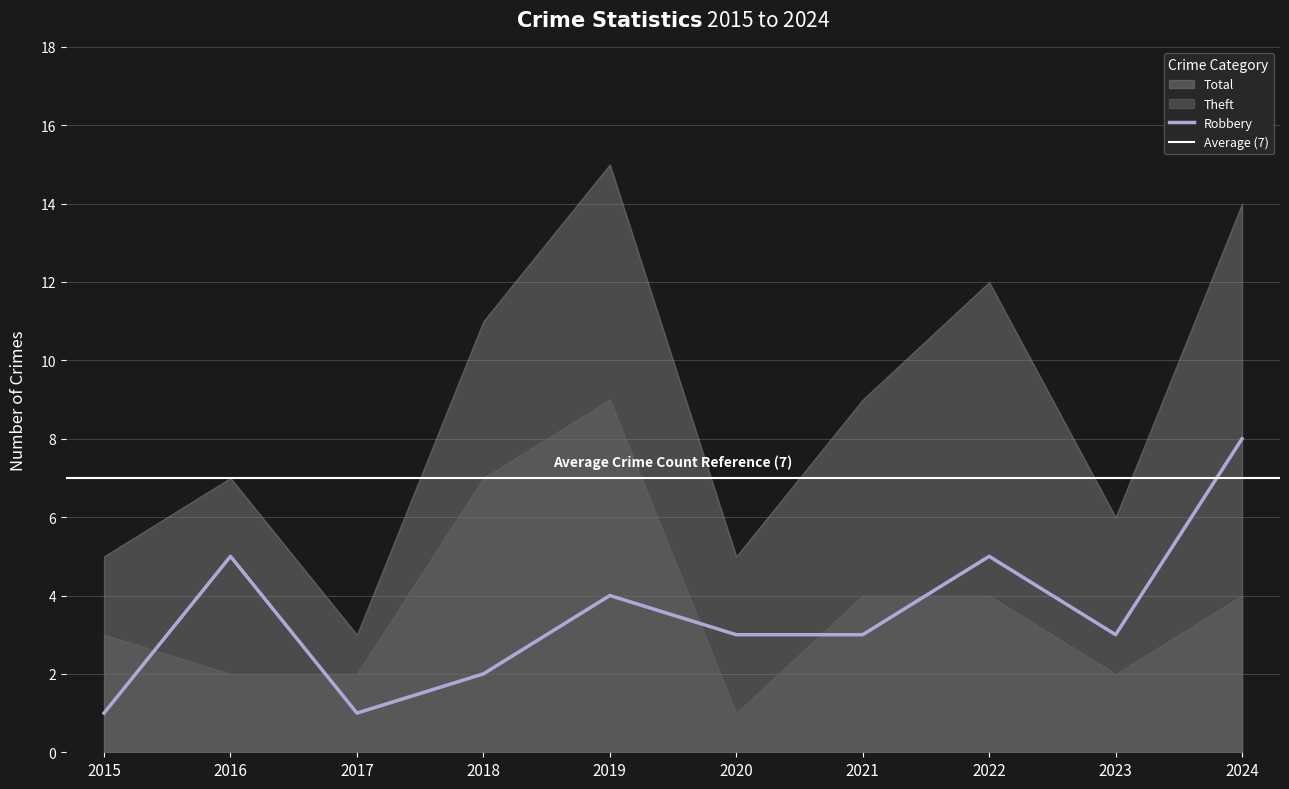

What is the sum of the Theft values at 2022 and 2015?

7